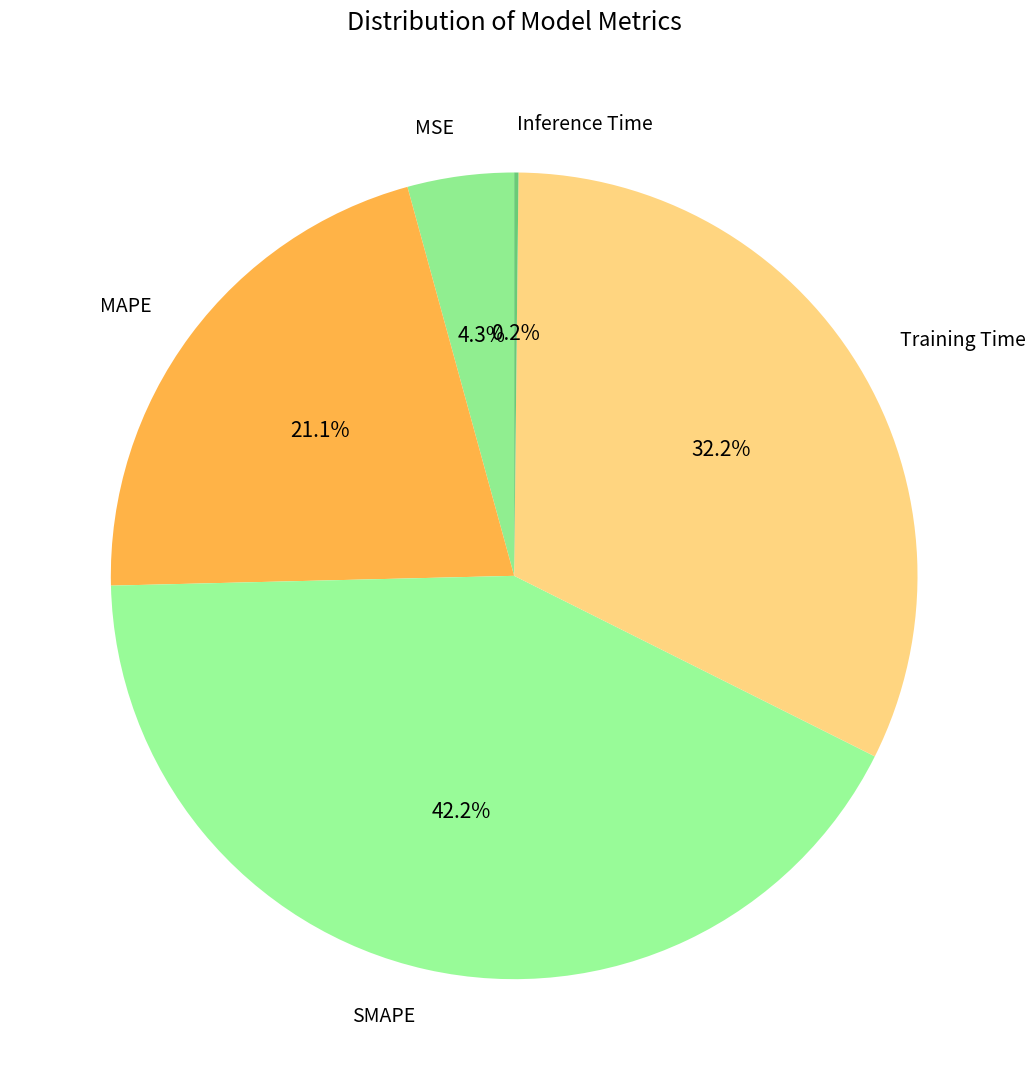

Is Training Time the majority of the pie?

No